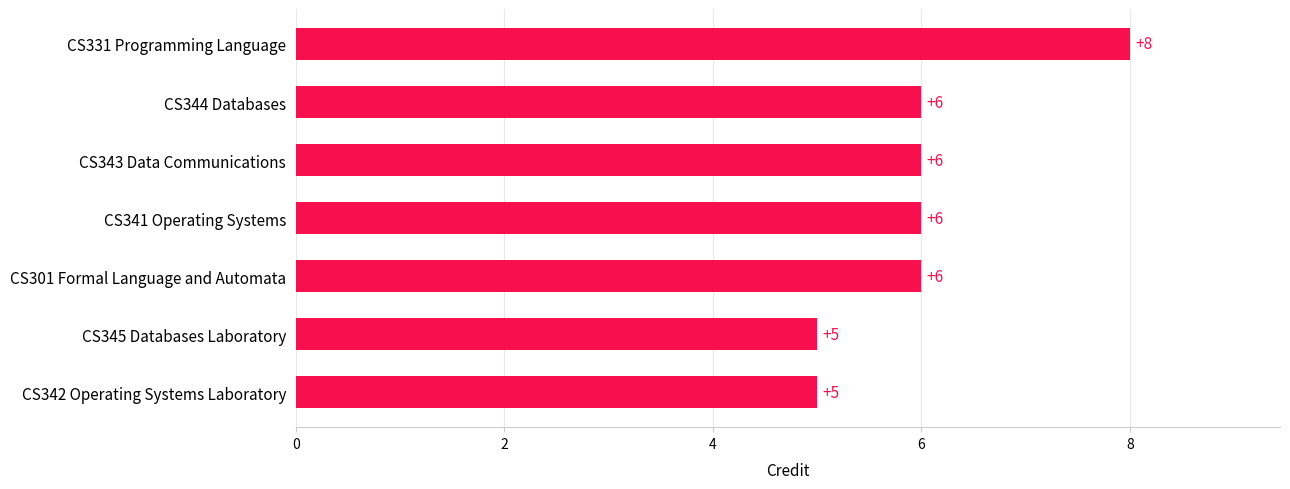

The chart shows a value of 6 at CS341 Operating Systems. True or false?

True